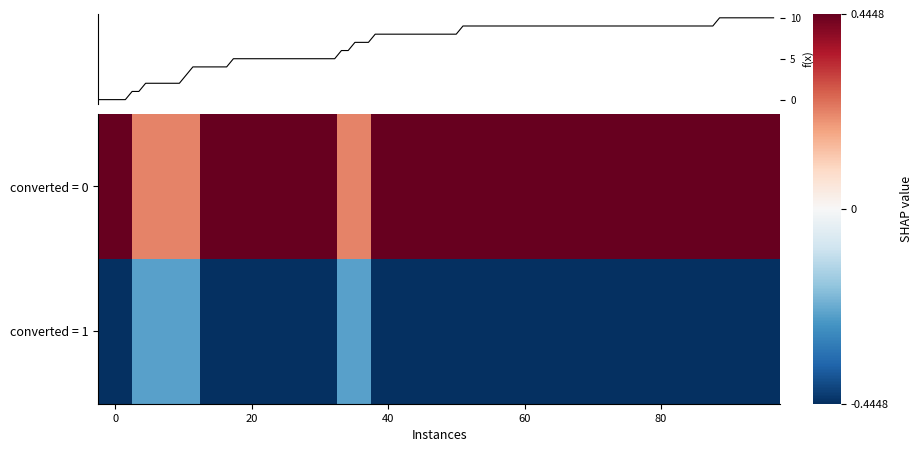

Reading left to right, list all the values displayed in this chart.

converted = 0: 0.4	0.2	0.2	0.4	0.4	0.4	0.4	0.2	0.4	0.4	0.4	0.4	0.4	0.4	0.4	0.4	0.4	0.4	0.4	0.4
converted = 1: -0.4	-0.2	-0.2	-0.4	-0.4	-0.4	-0.4	-0.2	-0.4	-0.4	-0.4	-0.4	-0.4	-0.4	-0.4	-0.4	-0.4	-0.4	-0.4	-0.4